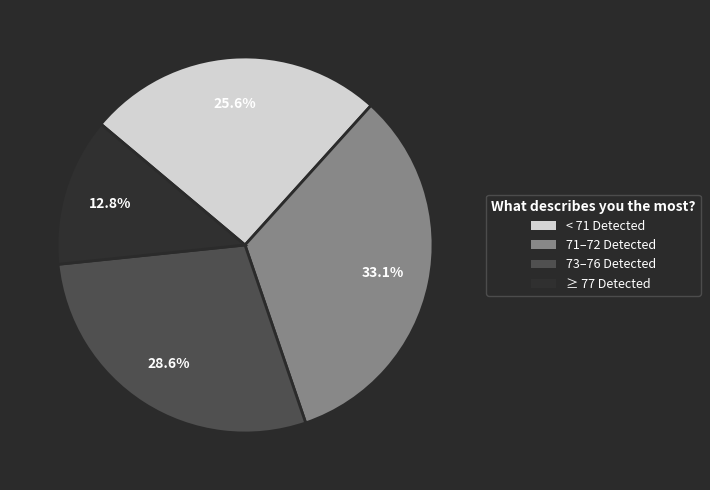

To the nearest percent, what is the average slice percentage?

25%